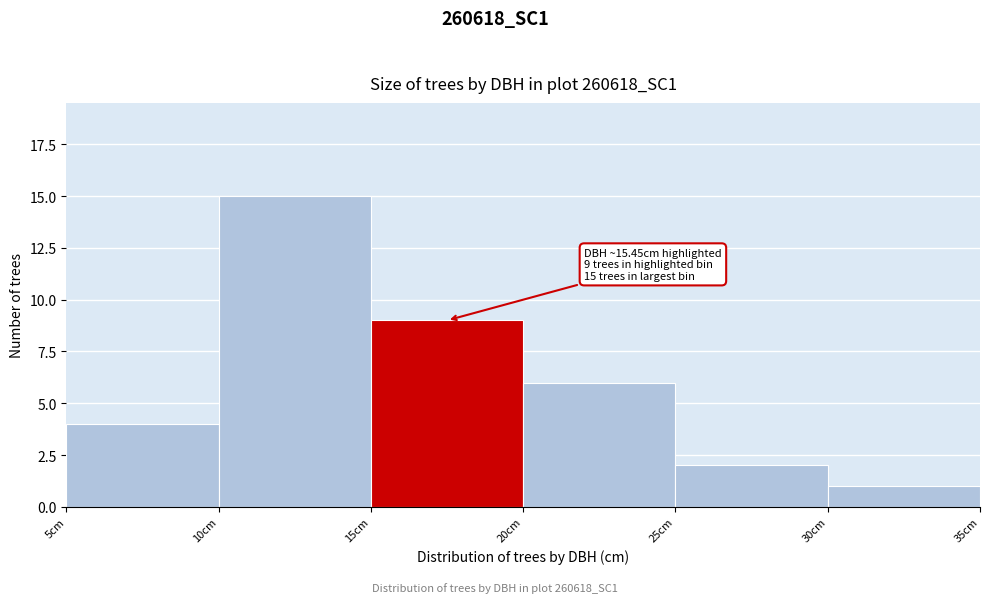

Over which range of the x-axis is the bar tallest?

10 to 15